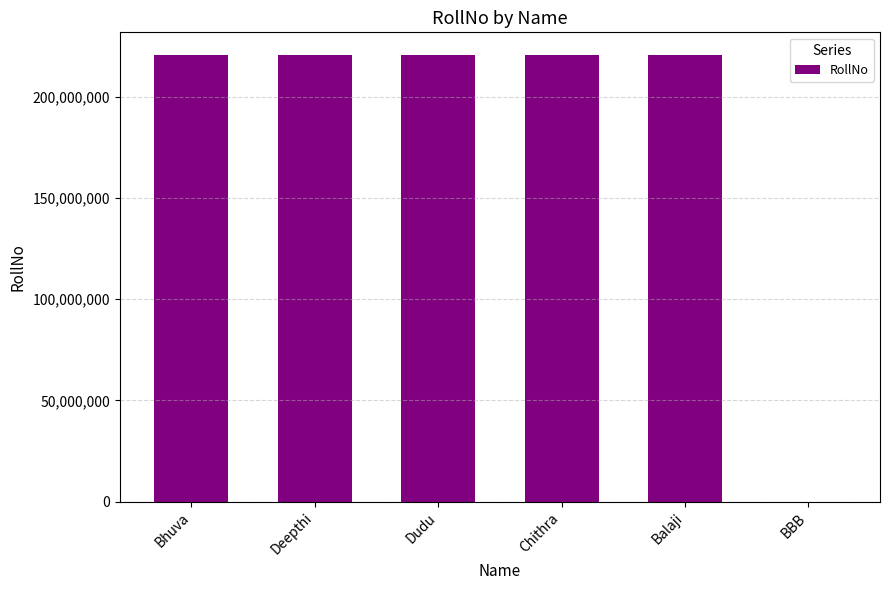

What is the ratio of the value at Bhuva to the value at Chithra?

1.0